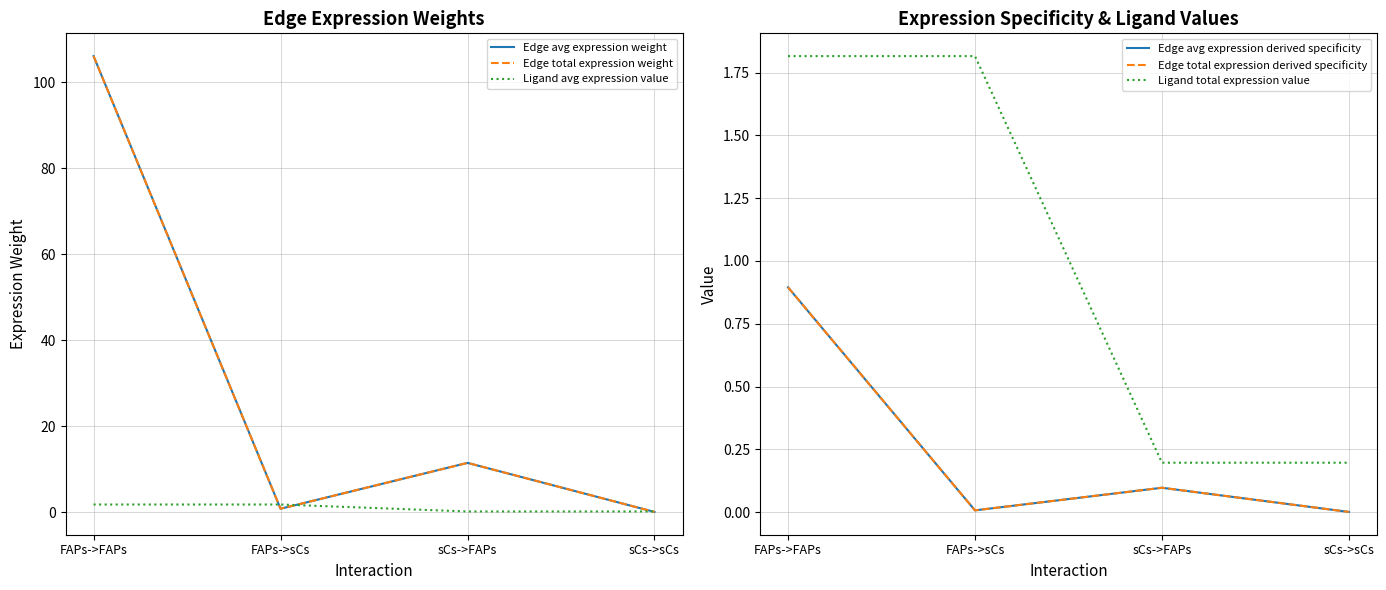

Where is the first local minimum for Edge total expression derived specificity?

FAPs->sCs